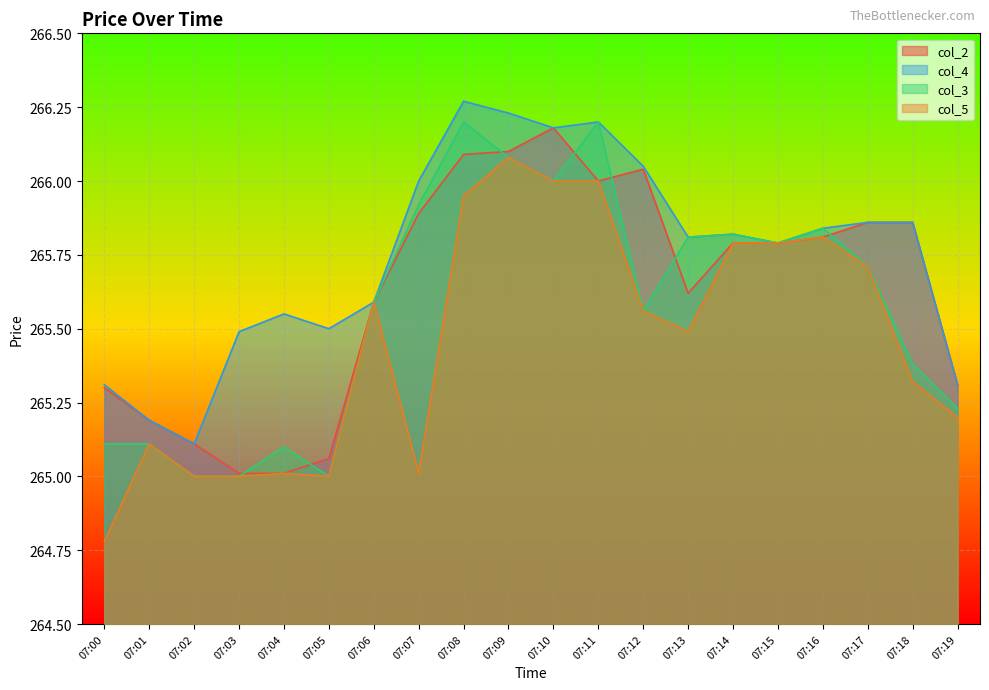

The col_2 series shows 265.0 at 07:03. True or false?

True